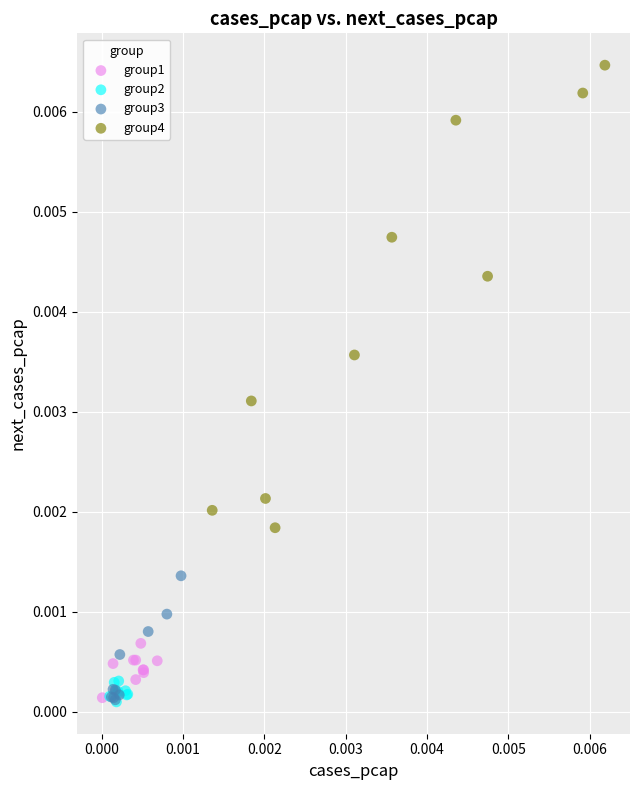

Which series reaches the maximum Y coordinate?

group4